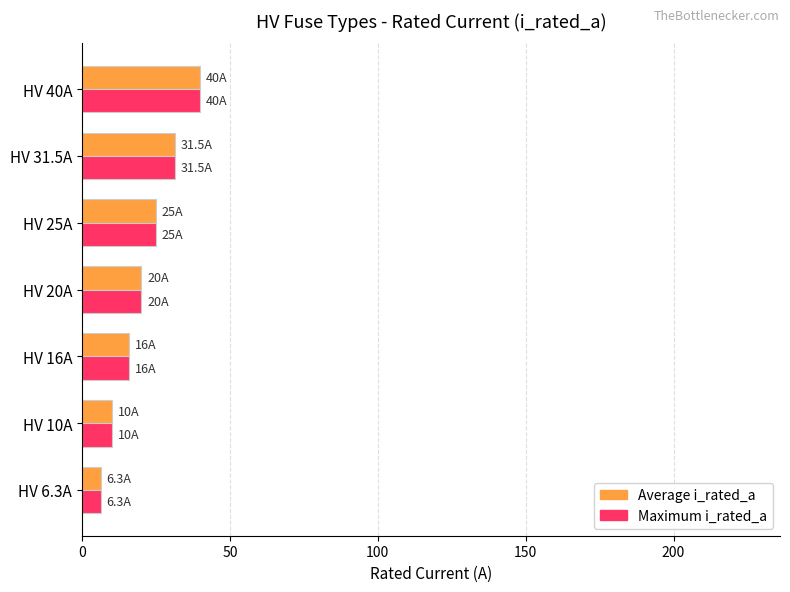

What is the highest value of the Average i_rated_a series?

40.0